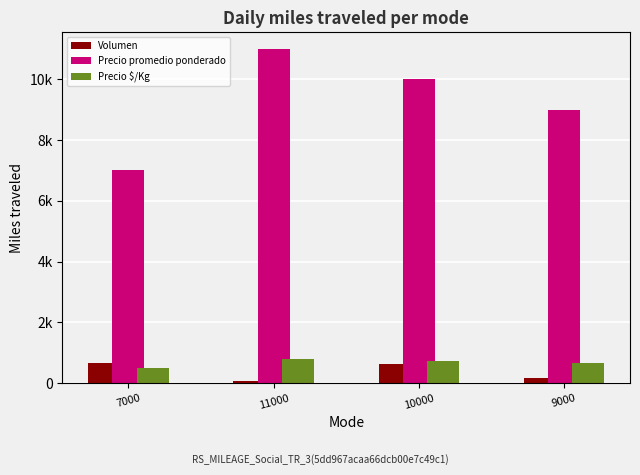

Is the value of Volumen at 10000 greater than the value of Precio $/Kg at 10000?

No